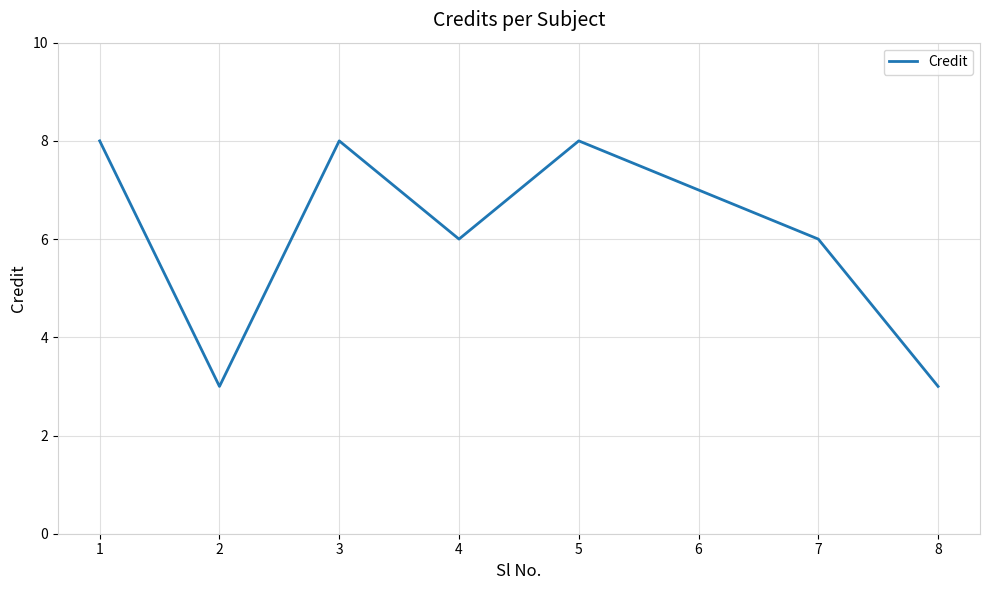

Reading left to right, transcribe all the data shown in this chart.

8	3	8	6	8	7	6	3